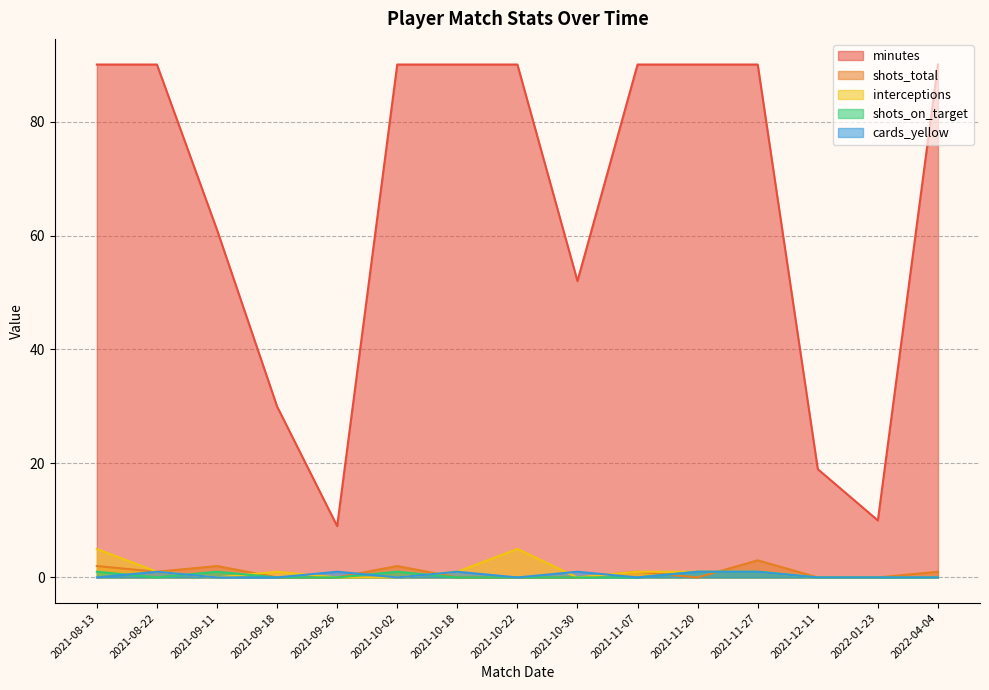

True or false: shots_on_target and minutes intersect in this chart.

False